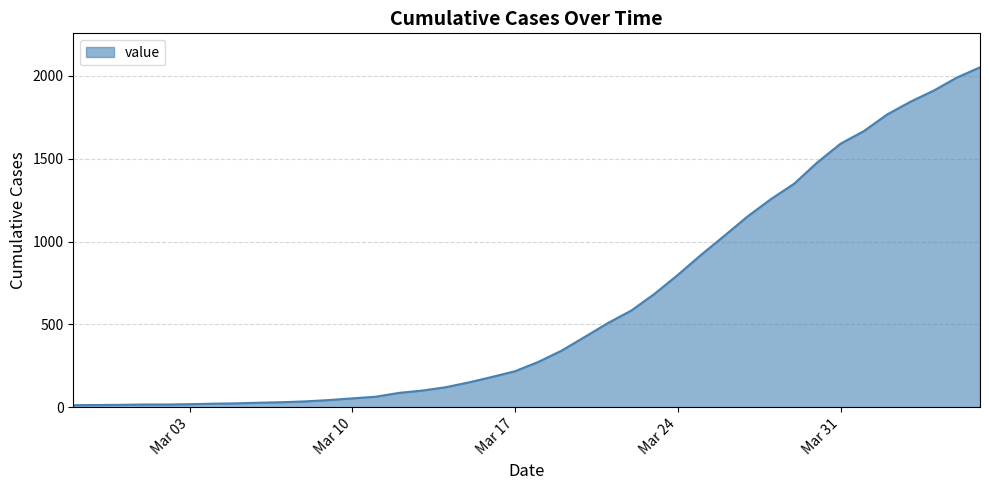

What is the greatest value displayed?

2052